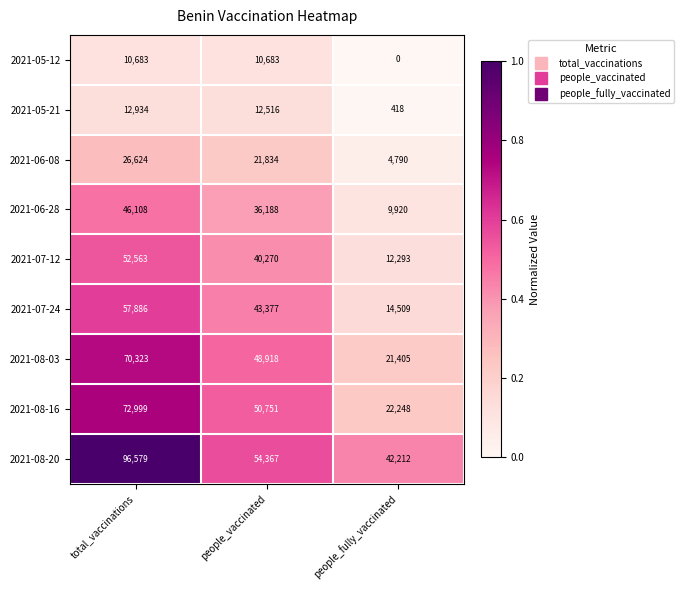

What is the total value across all series at total_vaccinations?

446699